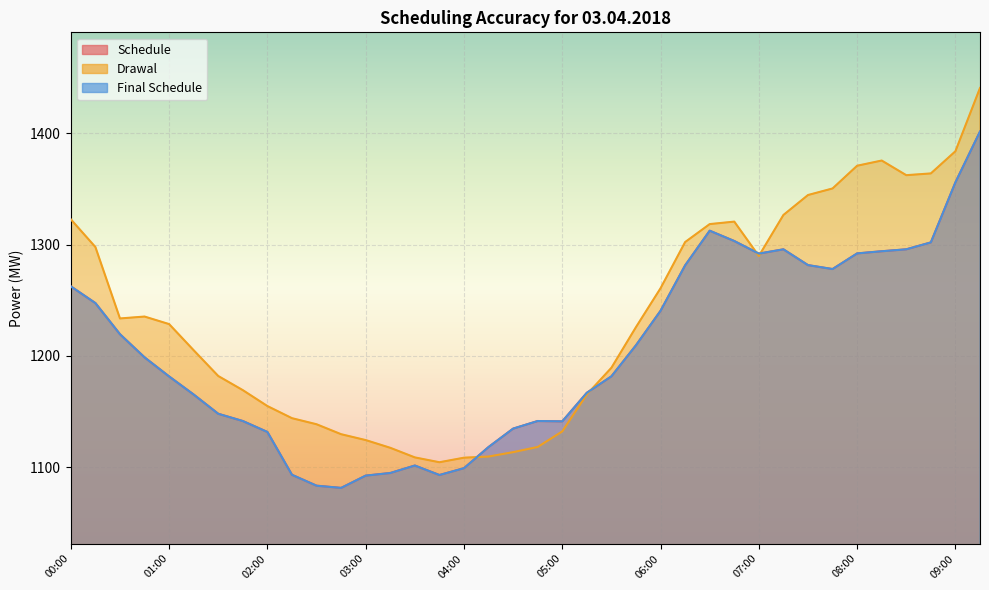

What is the label of the 2nd point from the left?

00:15